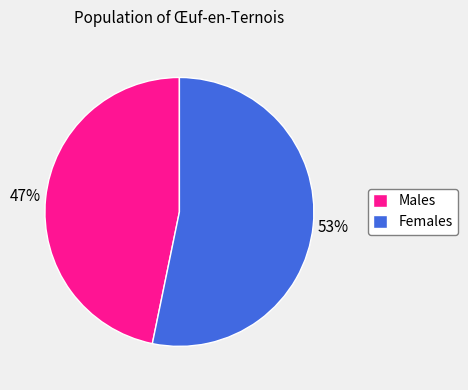

Which slice is the smallest?

Males